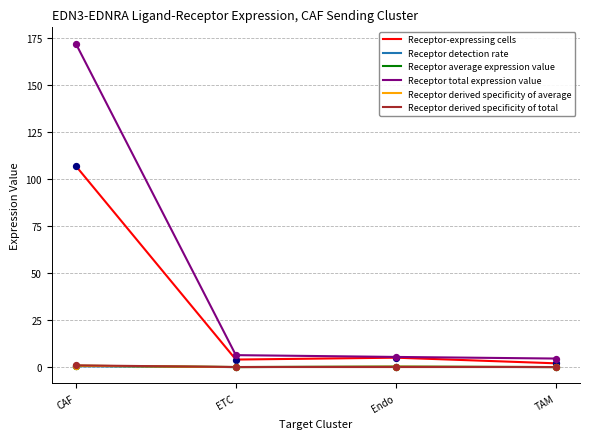

What are all the series names shown in the legend?

Receptor-expressing cells, Receptor detection rate, Receptor average expression value, Receptor total expression value, Receptor derived specificity of average, Receptor derived specificity of total